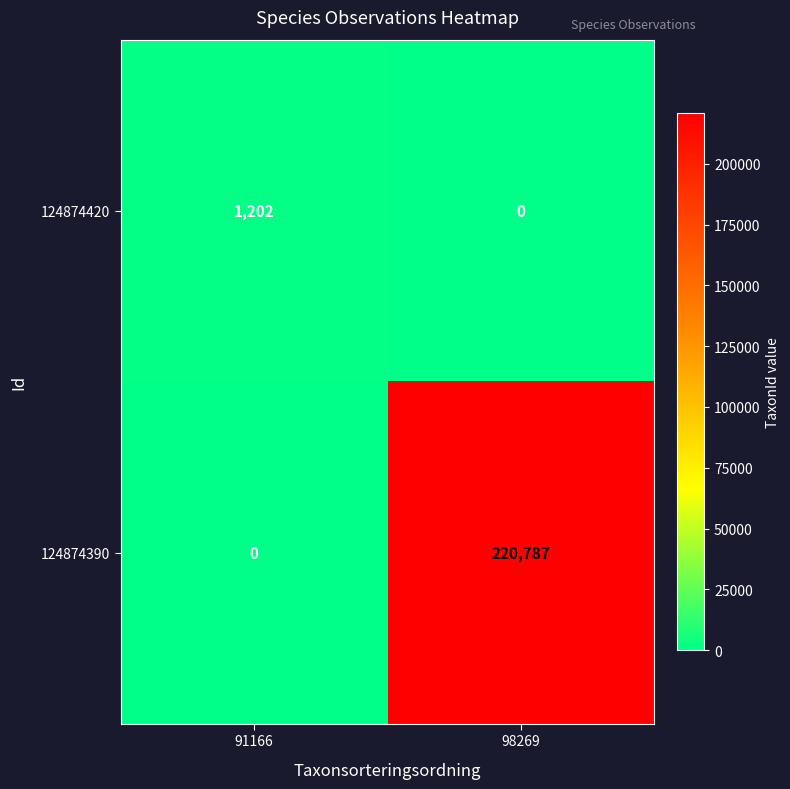

At which category is the sum across all series the highest?

98269